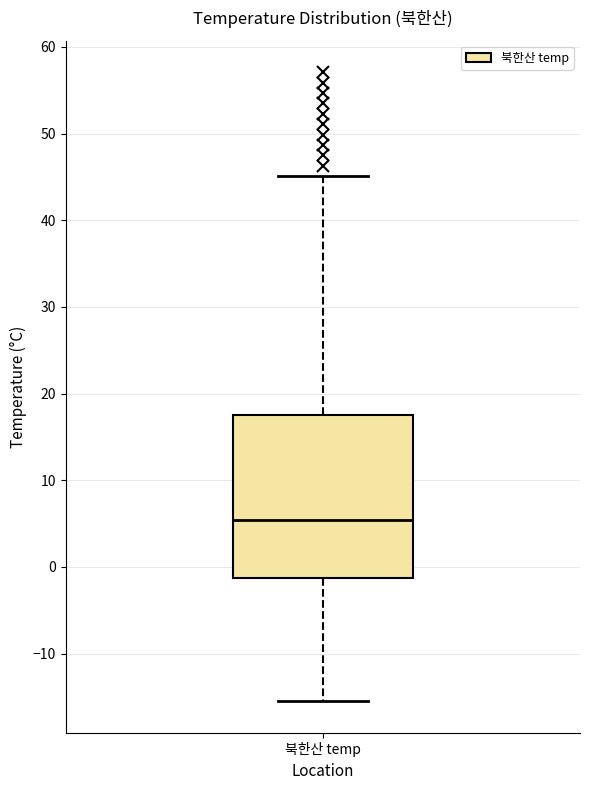

Where does the median line of the box for 북한산 temp sit on the y-axis? The values are not printed on the chart, so give them approximately, as read against the axis.

5